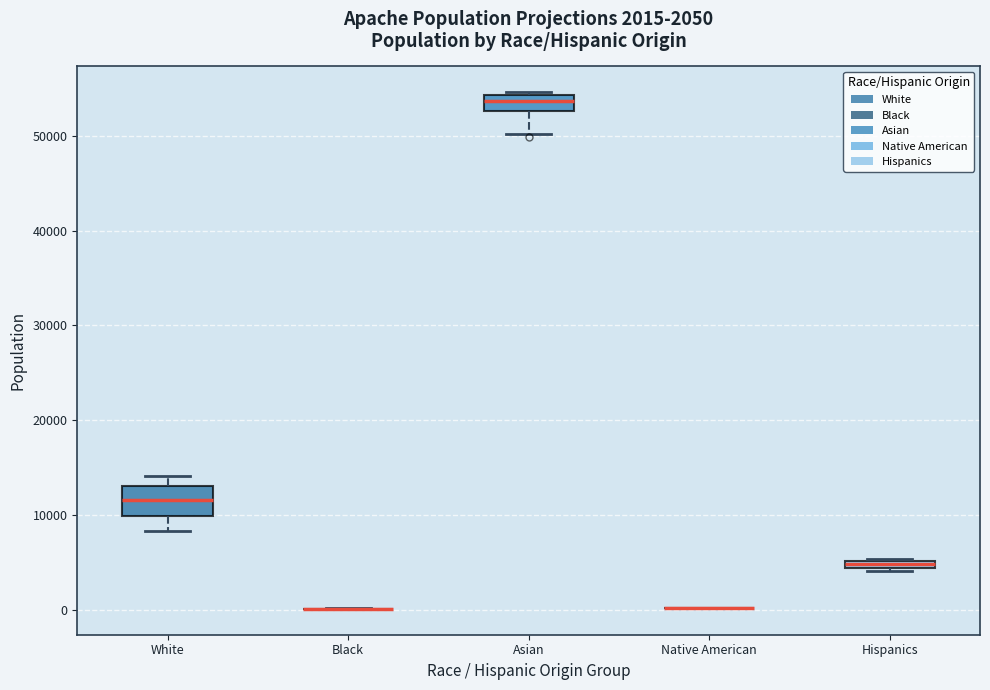

Which box is the tallest, from its lower edge to its upper edge?

White